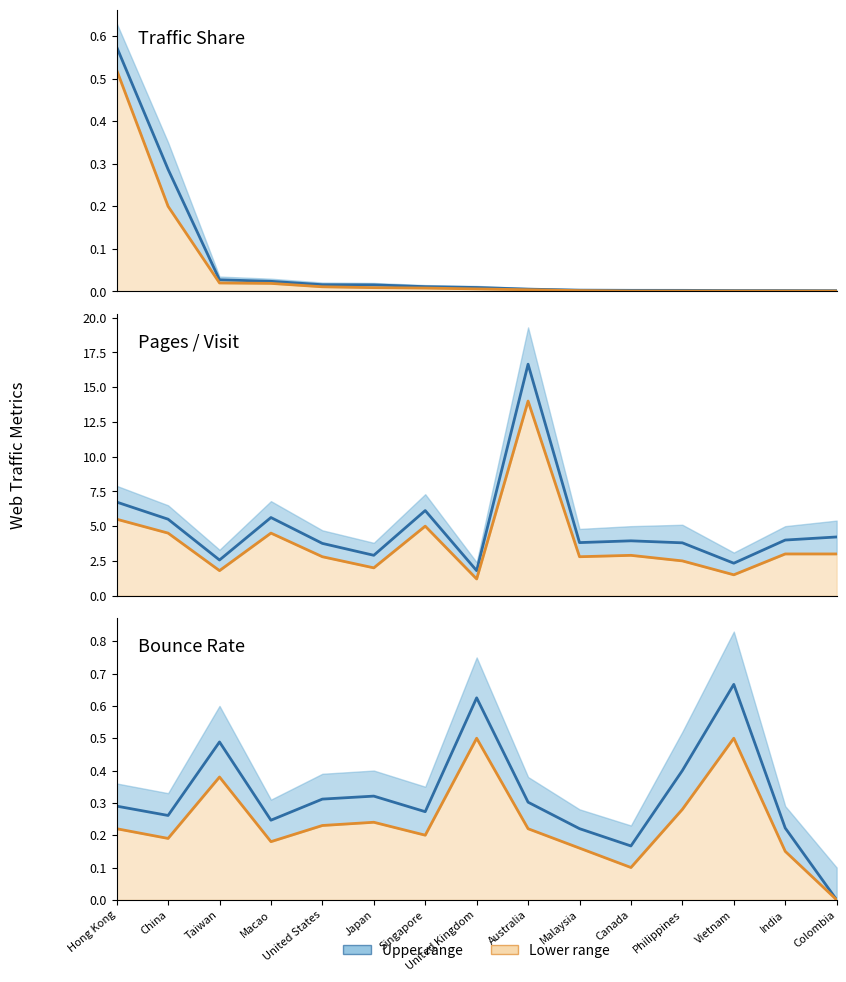

What is the lowest value of the Pages / Visit series?

1.8